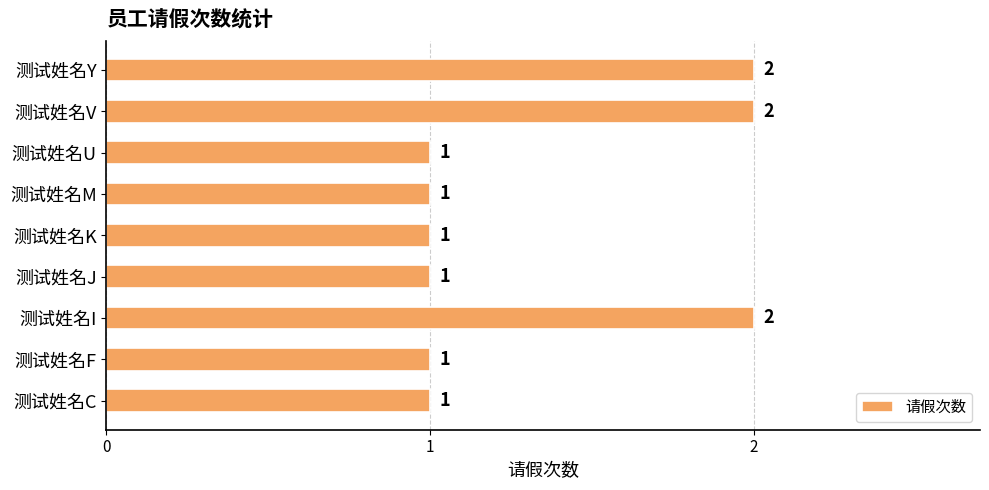

Approximately how many times larger is the value at 测试姓名M compared to 测试姓名U?

1.0